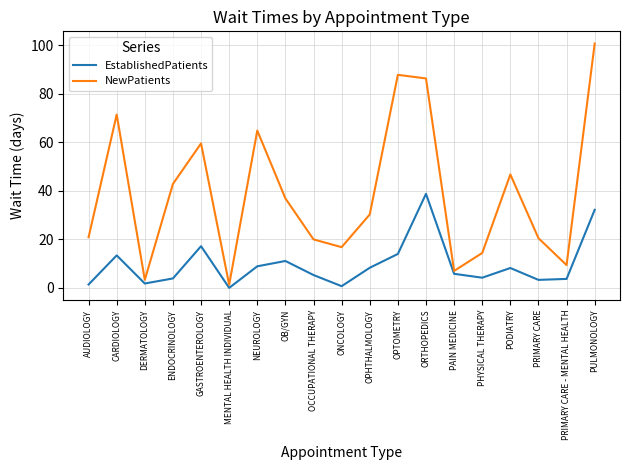

Which series changed the most between ENDOCRINOLOGY and OCCUPATIONAL THERAPY?

NewPatients